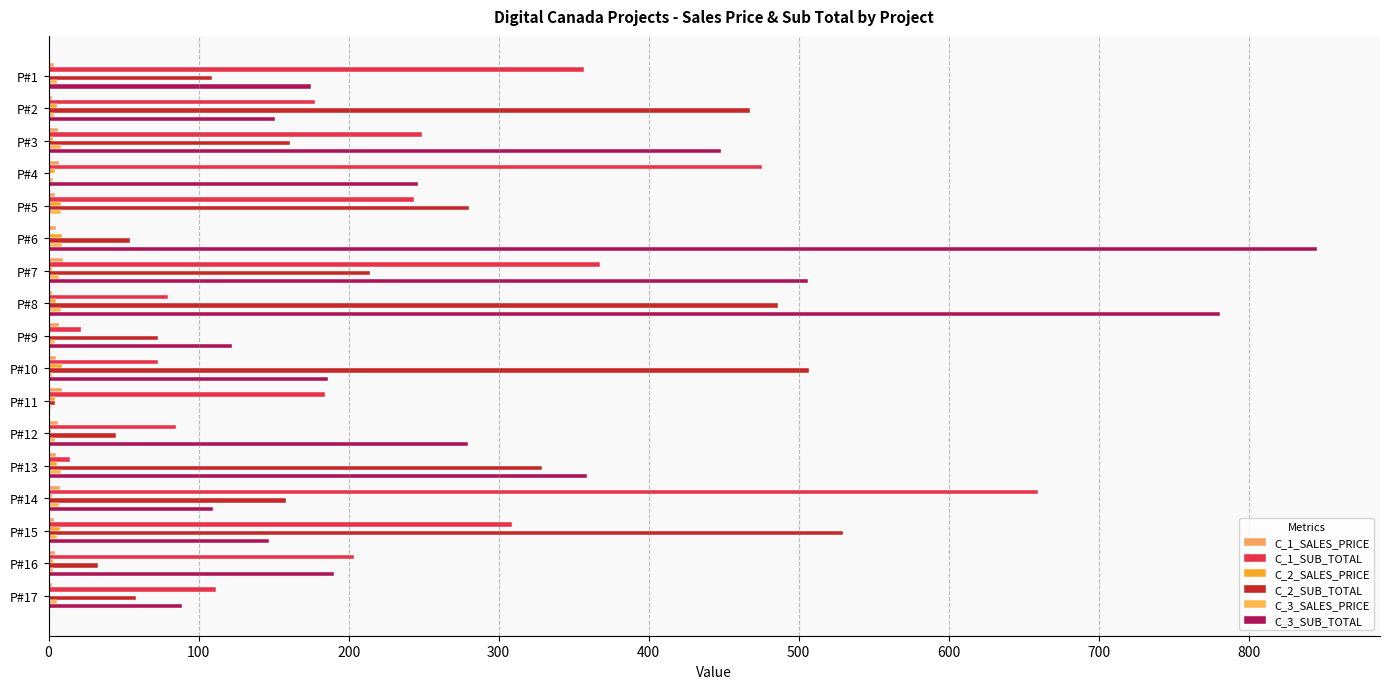

Which series has the largest total across all categories?

C_3_SUB_TOTAL